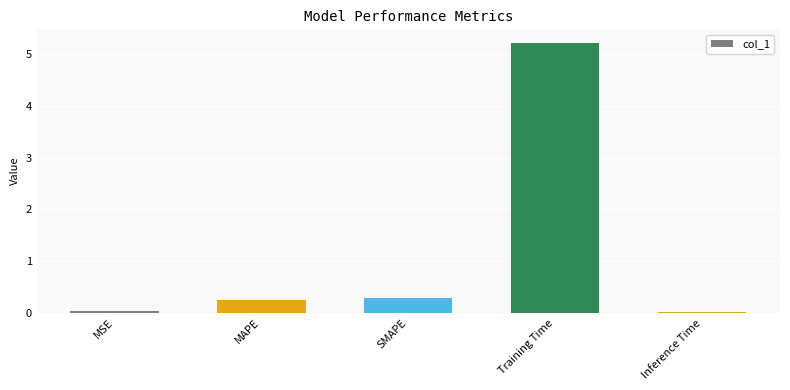

What is the change in value from SMAPE to Inference Time?

-0.3